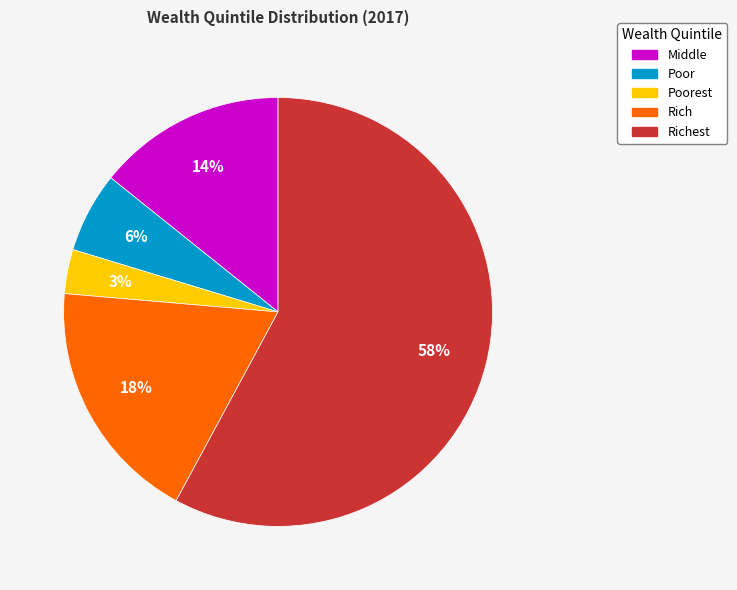

Rank the categories by value from lowest to highest.

Poorest, Poor, Middle, Rich, Richest